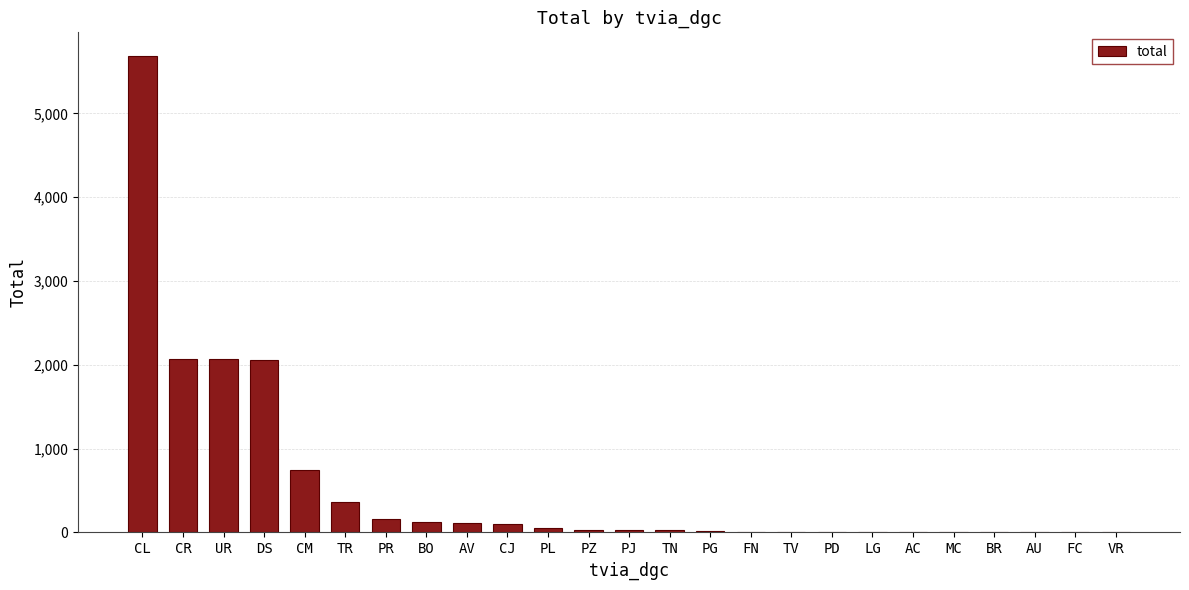

Are the bars horizontal?

No